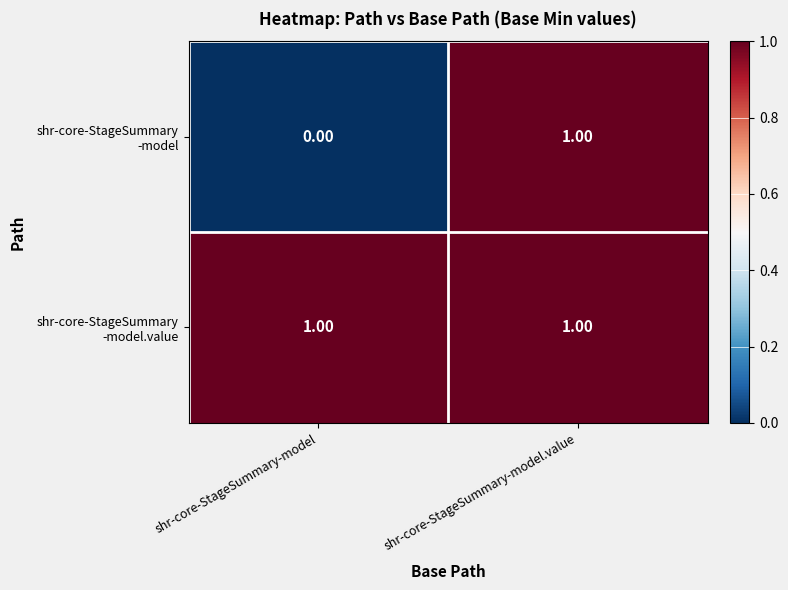

At which category is the sum across all series the highest?

shr-core-StageSummary-model.value